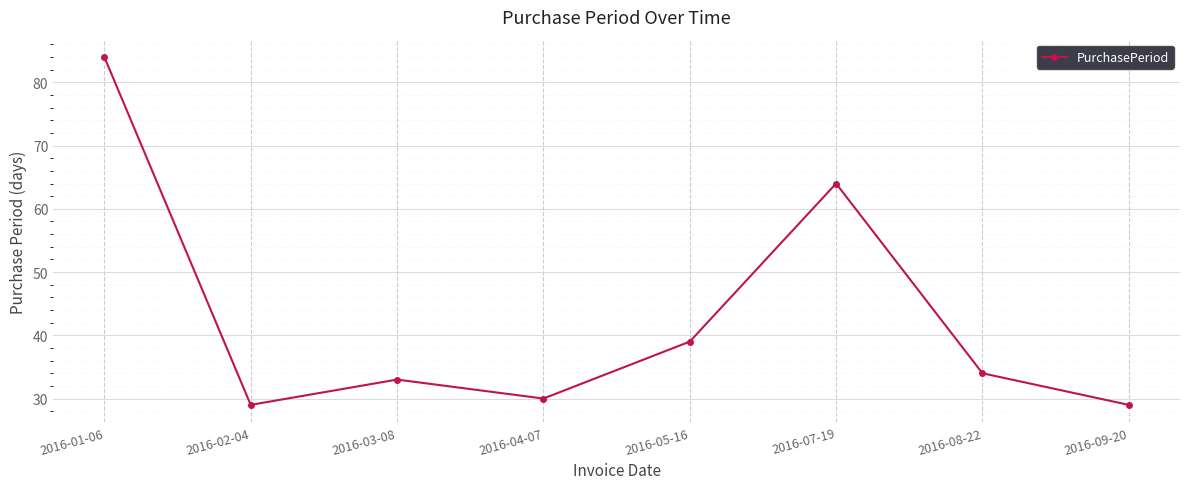

Reading right to left, what are all the values shown in this chart?

2016-09-20=29	2016-08-22=34	2016-07-19=64	2016-05-16=39	2016-04-07=30	2016-03-08=33	2016-02-04=29	2016-01-06=84